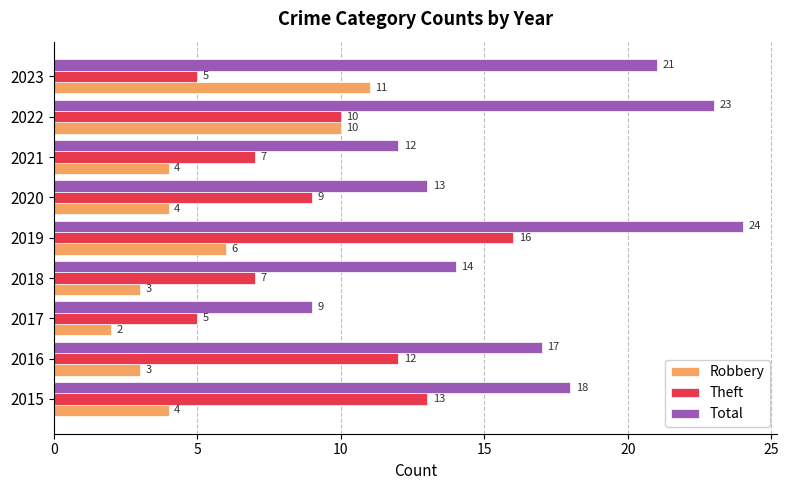

What is the greatest value displayed?

24